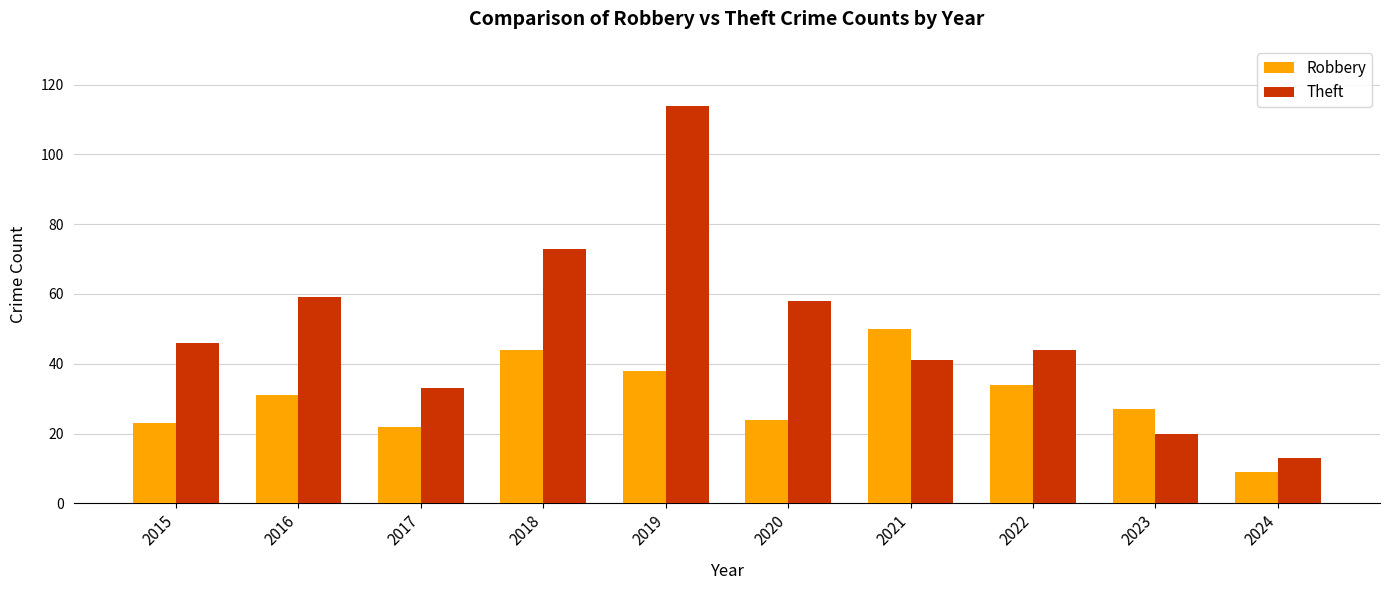

Which category has the lowest value in the Robbery series?

2024